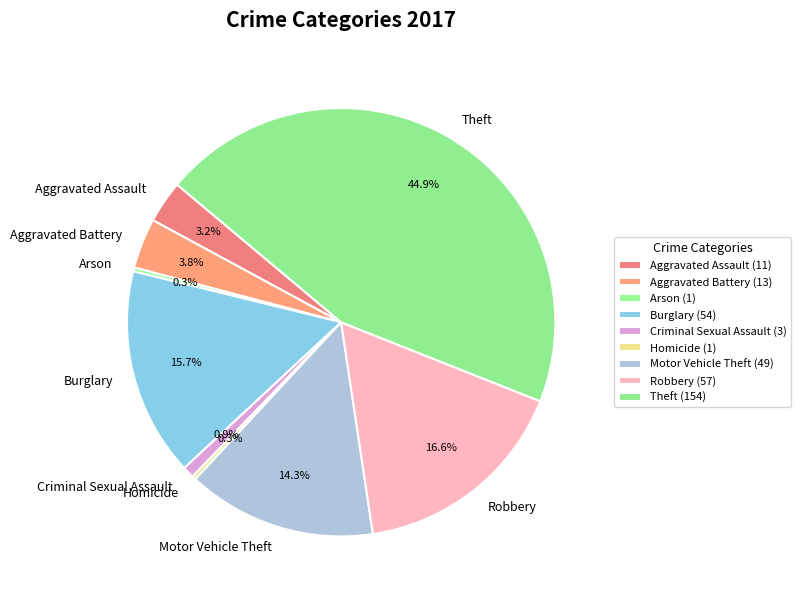

How many segments does this pie chart have?

9